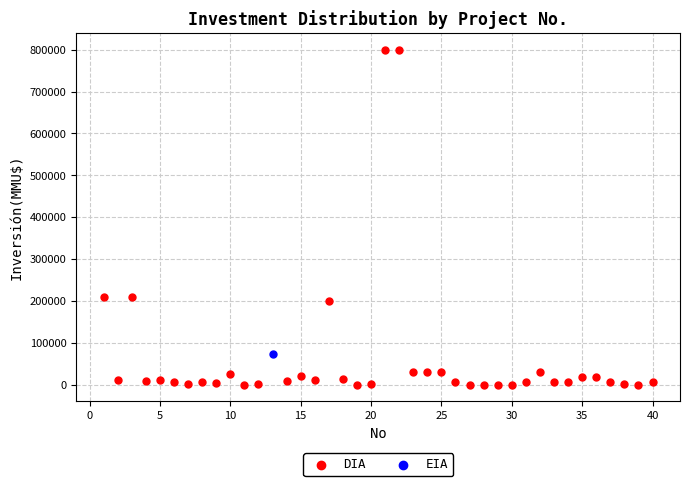

What are all the series names shown in the legend?

DIA, EIA